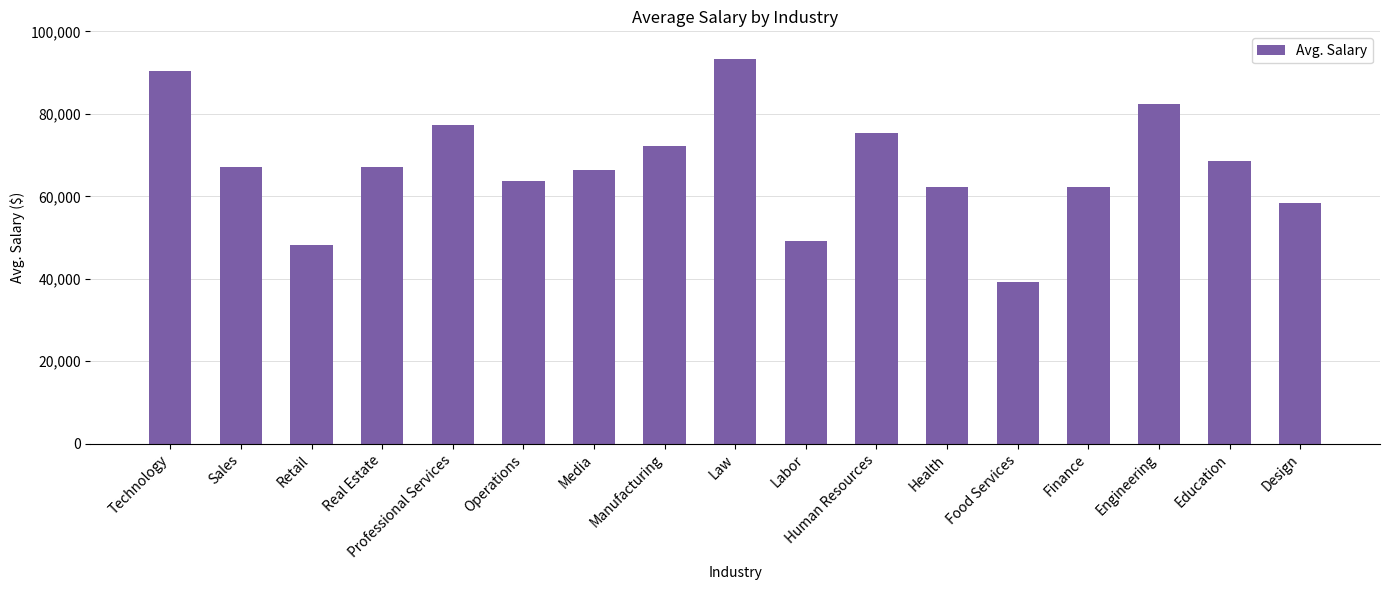

What is the greatest value displayed?

93395